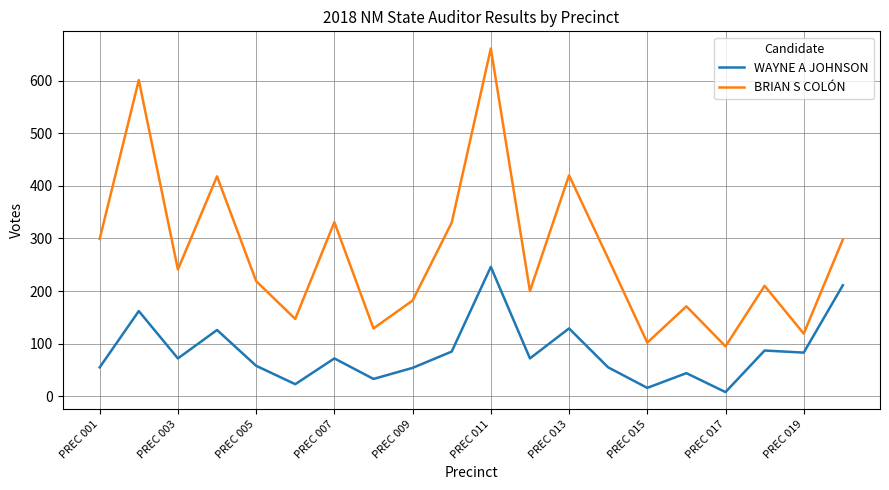

Which series has the largest range (max minus min)?

BRIAN S COLÓN